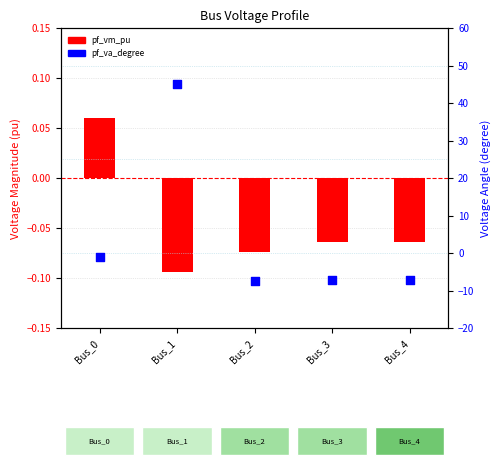

Which series contains the highest Y value?

pf_va_degree